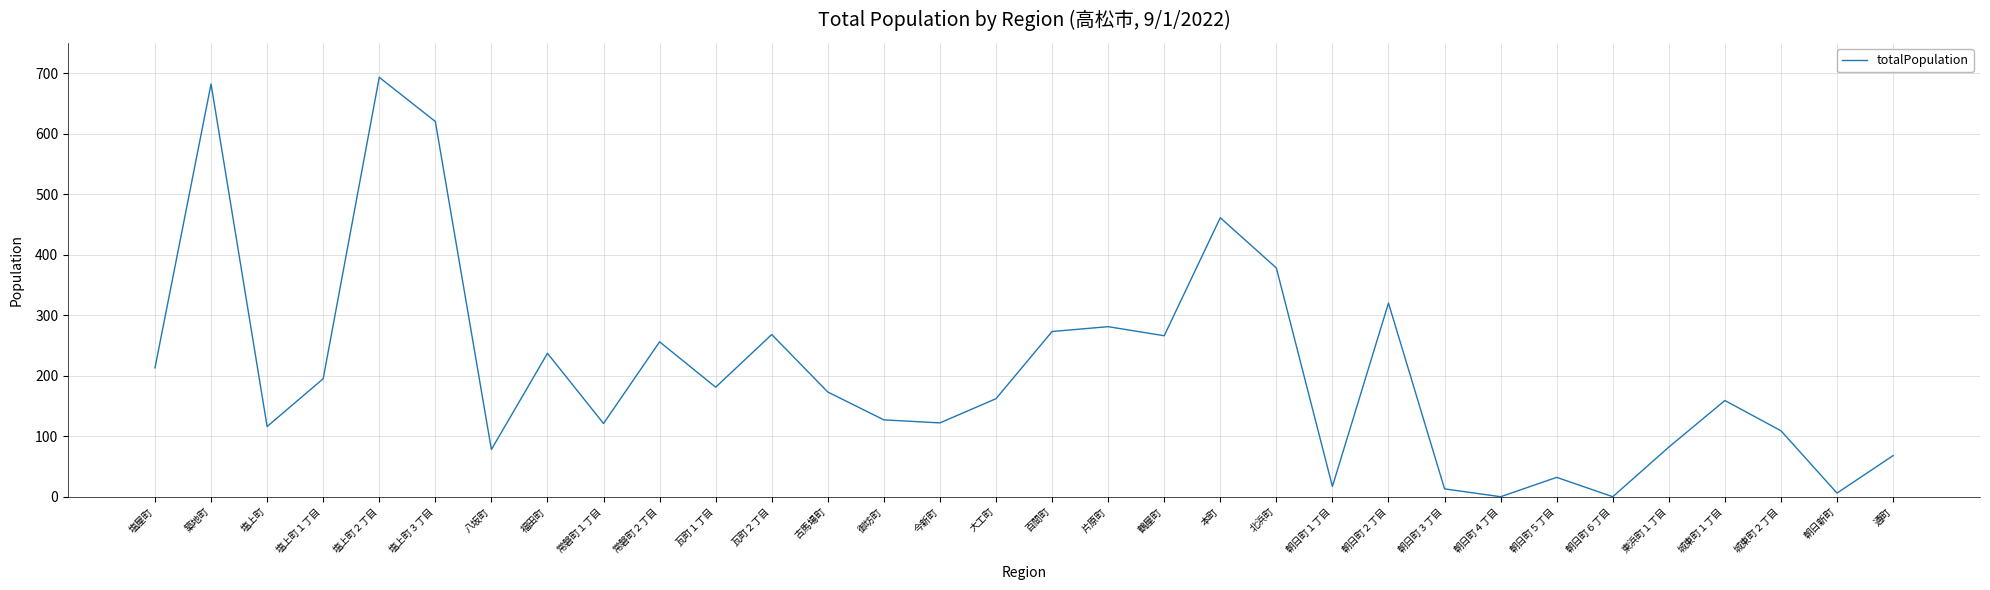

What is the sum of all values?

6709